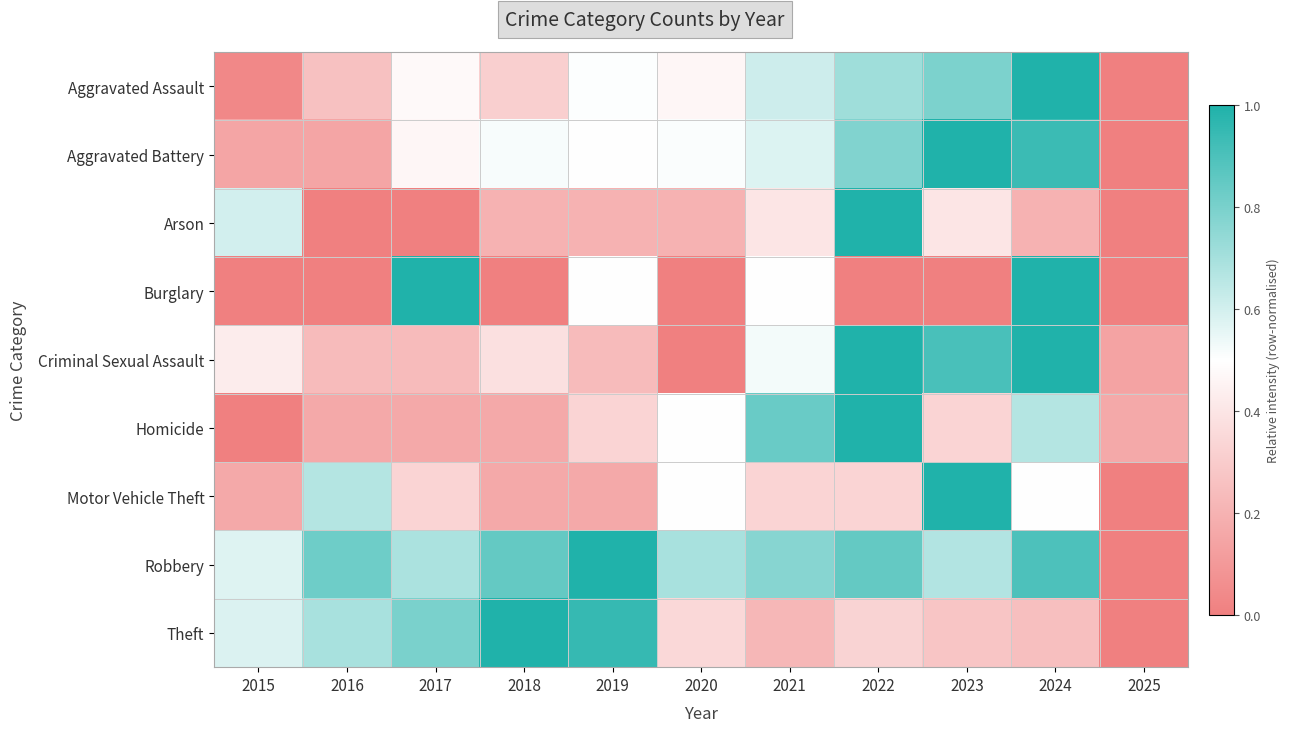

Reading left to right, transcribe all the data shown in this chart.

Aggravated Assault: 2015=0.0	2016=0.3	2017=0.5	2018=0.3	2019=0.5	2020=0.5	2021=0.6	2022=0.7	2023=0.8	2024=1.0	2025=0.0
Aggravated Battery: 2015=0.2	2016=0.2	2017=0.5	2018=0.5	2019=0.5	2020=0.5	2021=0.6	2022=0.8	2023=1.0	2024=0.9	2025=0.0
Arson: 2015=0.6	2016=0.0	2017=0.0	2018=0.2	2019=0.2	2020=0.2	2021=0.4	2022=1.0	2023=0.4	2024=0.2	2025=0.0
Burglary: 2015=0.0	2016=0.0	2017=1.0	2018=0.0	2019=0.5	2020=0.0	2021=0.5	2022=0.0	2023=0.0	2024=1.0	2025=0.0
Criminal Sexual Assault: 2015=0.4	2016=0.2	2017=0.2	2018=0.4	2019=0.2	2020=0.0	2021=0.5	2022=1.0	2023=0.9	2024=1.0	2025=0.1
Homicide: 2015=0.0	2016=0.2	2017=0.2	2018=0.2	2019=0.3	2020=0.5	2021=0.8	2022=1.0	2023=0.3	2024=0.7	2025=0.2
Motor Vehicle Theft: 2015=0.2	2016=0.7	2017=0.3	2018=0.2	2019=0.2	2020=0.5	2021=0.3	2022=0.3	2023=1.0	2024=0.5	2025=0.0
Robbery: 2015=0.6	2016=0.8	2017=0.7	2018=0.8	2019=1.0	2020=0.7	2021=0.8	2022=0.8	2023=0.7	2024=0.9	2025=0.0
Theft: 2015=0.6	2016=0.7	2017=0.8	2018=1.0	2019=0.9	2020=0.4	2021=0.2	2022=0.3	2023=0.3	2024=0.3	2025=0.0